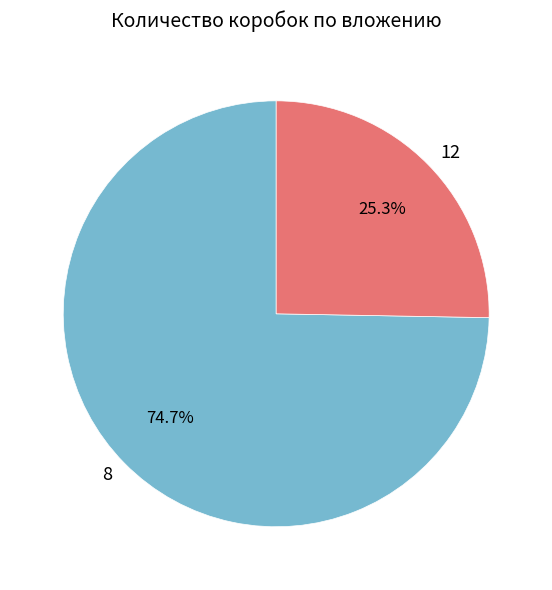

To the nearest percent, what is the average slice percentage?

50%